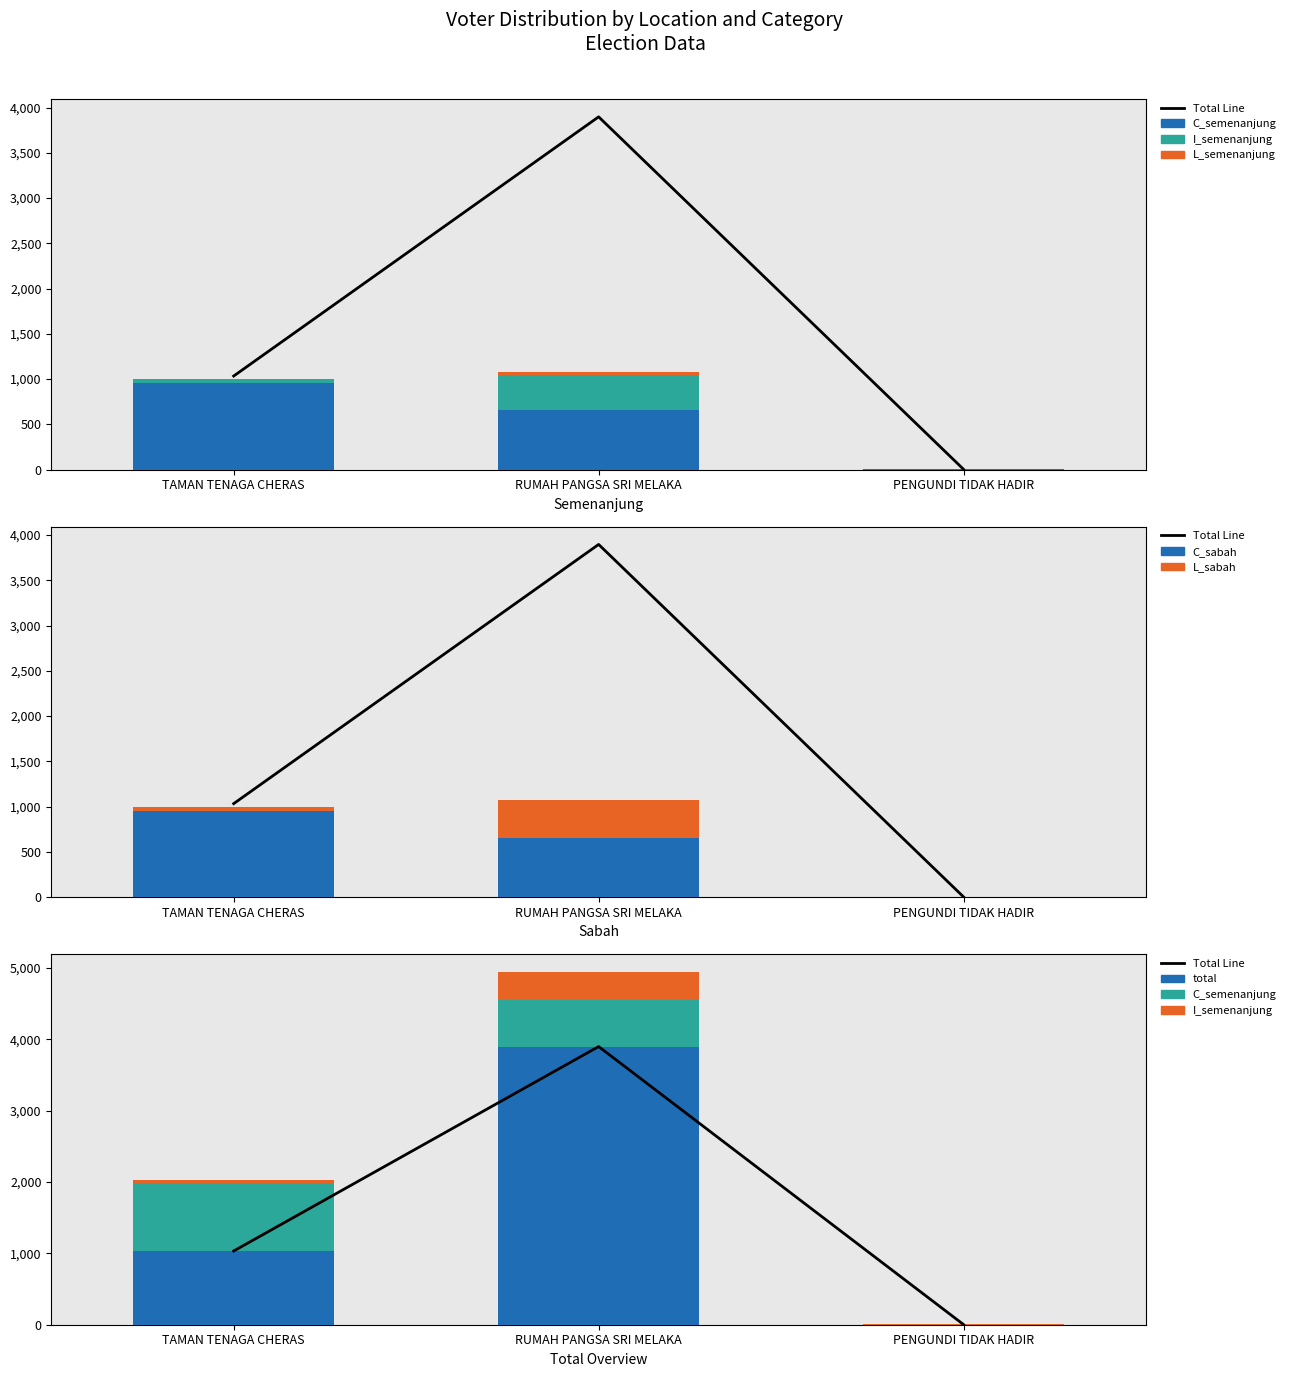

Which has a higher value, TAMAN TENAGA CHERAS or RUMAH PANGSA SRI MELAKA?

RUMAH PANGSA SRI MELAKA